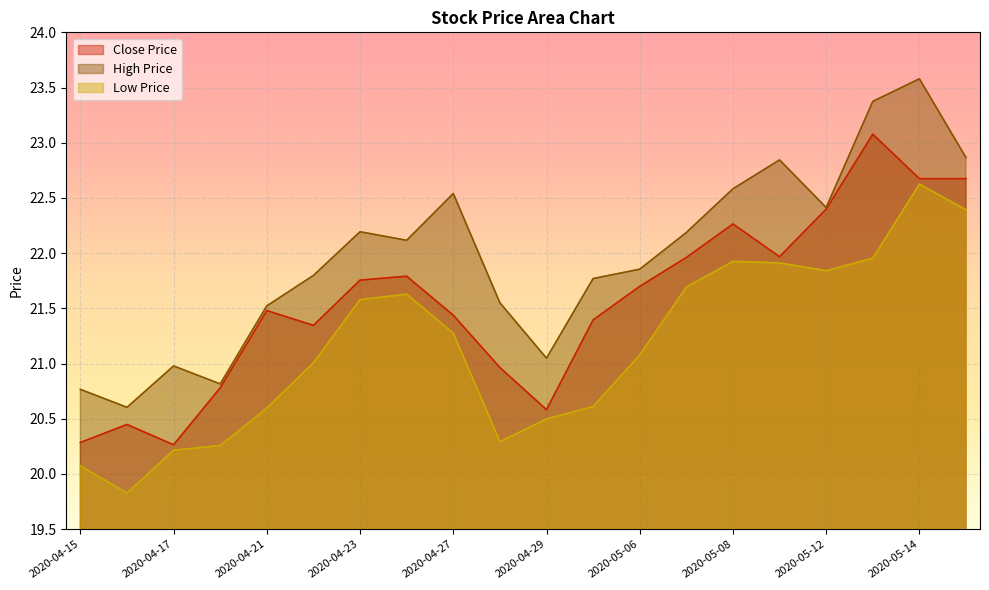

True or false: close and low intersect in this chart.

False